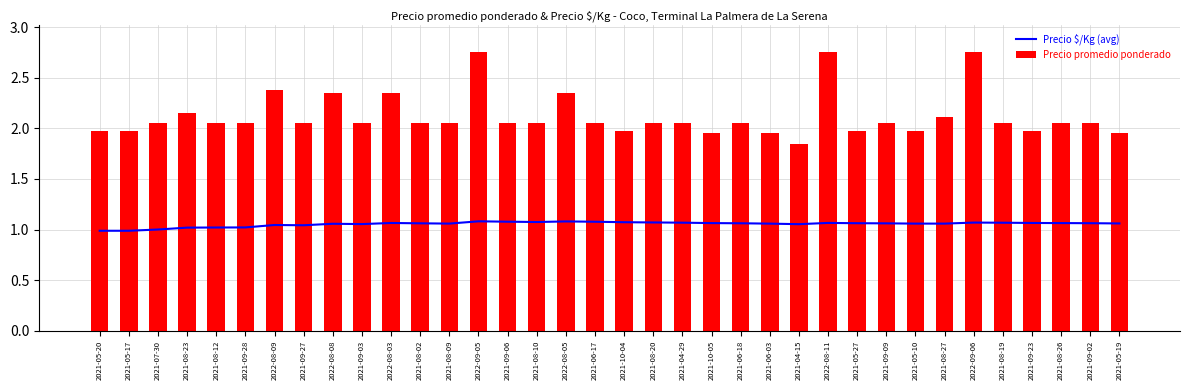

Read the Precio $/Kg (avg) value at 2022-09-06.

1.1